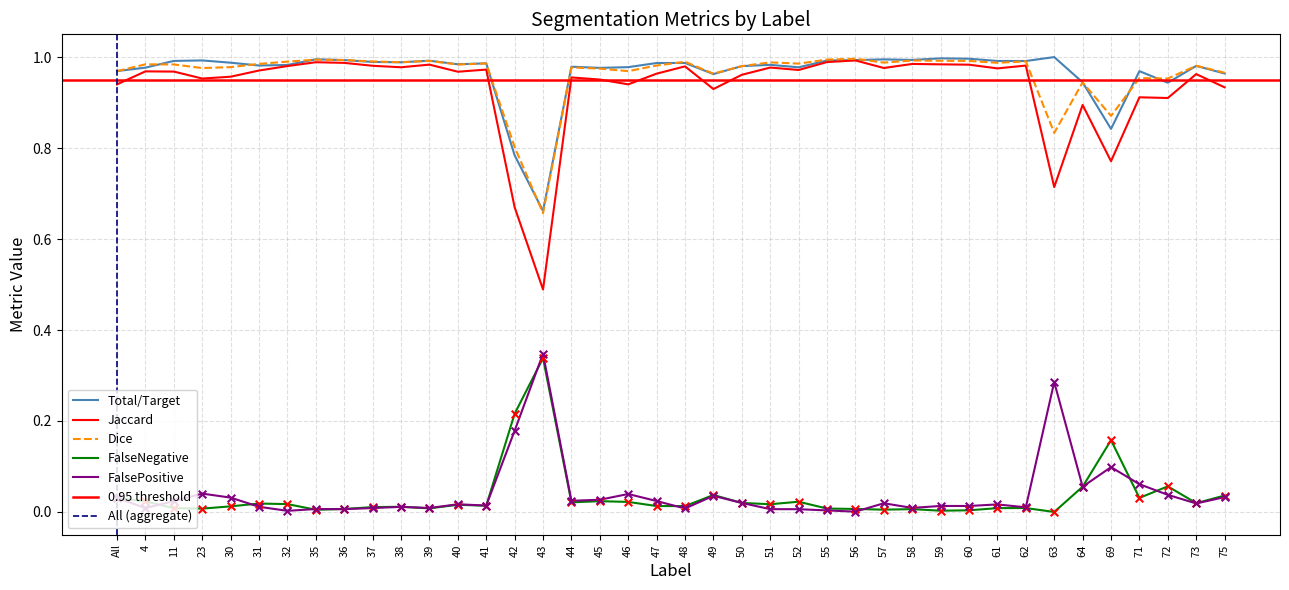

Is the value of Jaccard at 59 greater than the value of FalsePositive at 11?

Yes